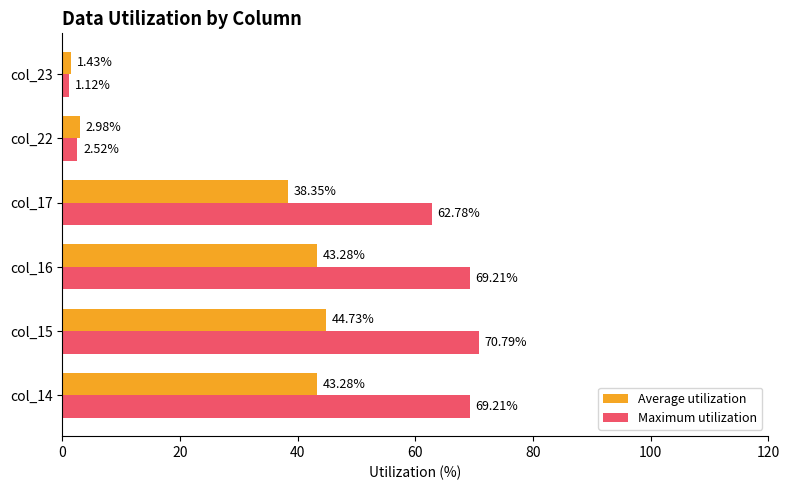

At how many categories does at least one series exceed 5?

4